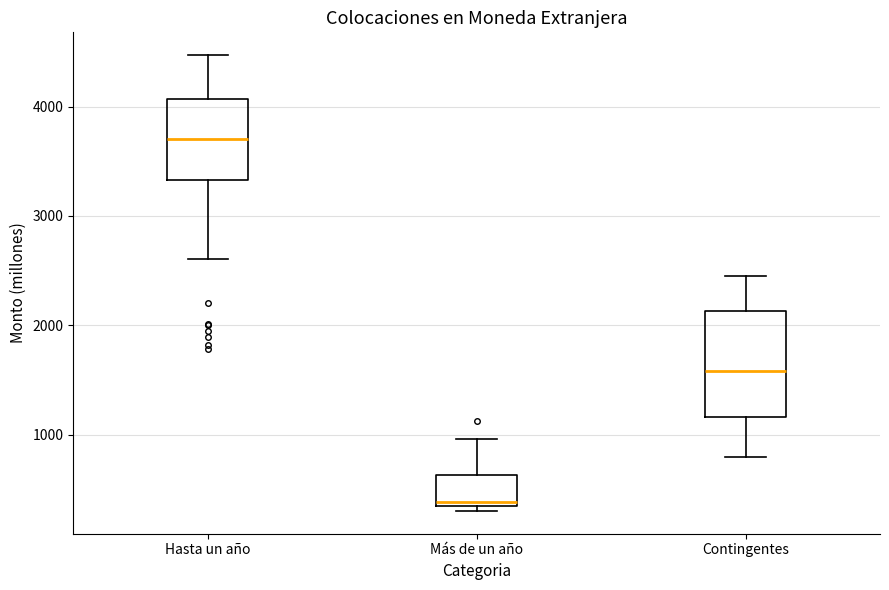

Which box has the lowest median line?

Más de un año